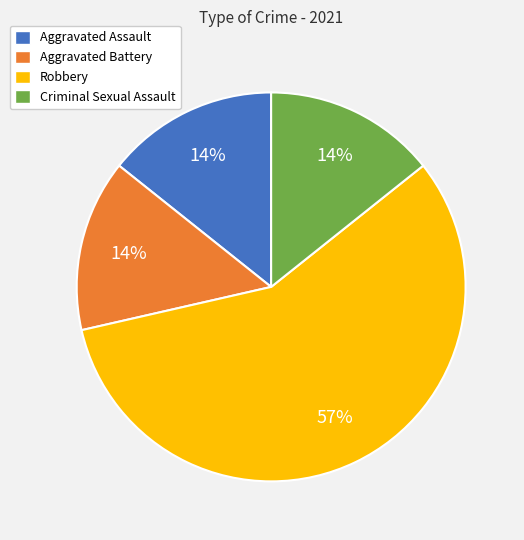

Which slice is the largest?

Robbery